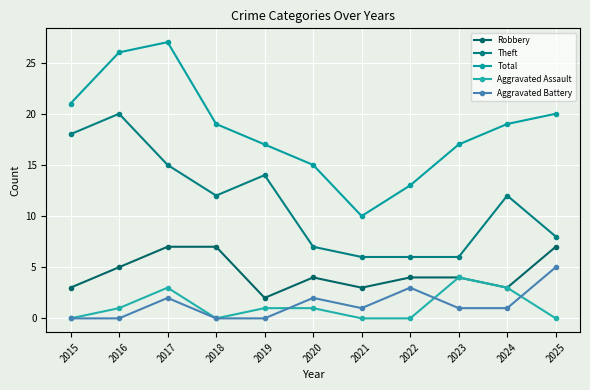

Reading left to right, list all the values displayed in this chart.

Robbery: 3	5	7	7	2	4	3	4	4	3	7
Theft: 18	20	15	12	14	7	6	6	6	12	8
Total: 21	26	27	19	17	15	10	13	17	19	20
Aggravated Assault: 0	1	3	0	1	1	0	0	4	3	0
Aggravated Battery: 0	0	2	0	0	2	1	3	1	1	5